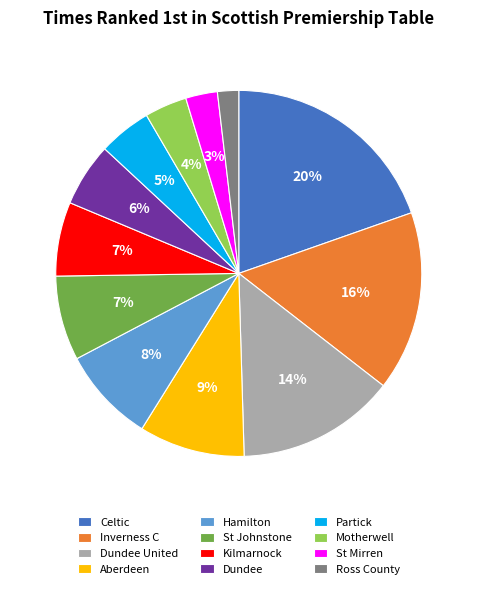

Combined, do Aberdeen and Dundee account for over 50%?

No